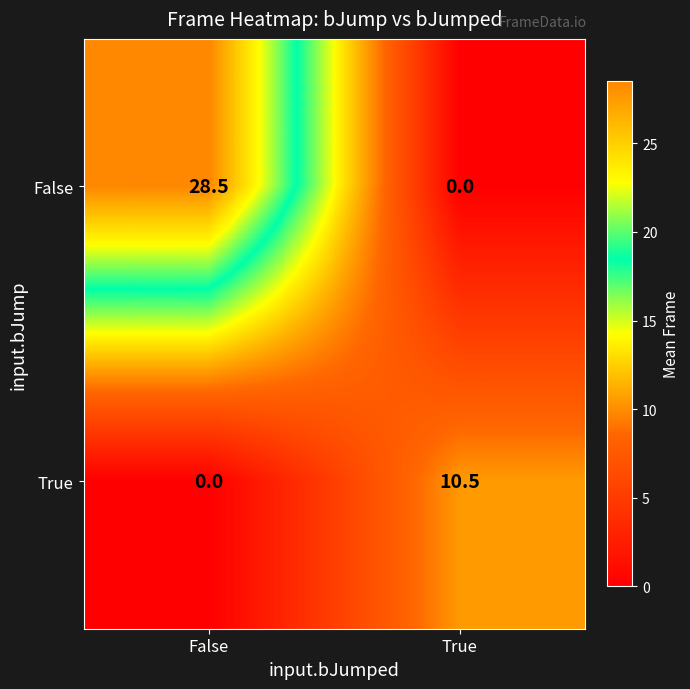

Rank the series at False from highest to lowest value.

False, True